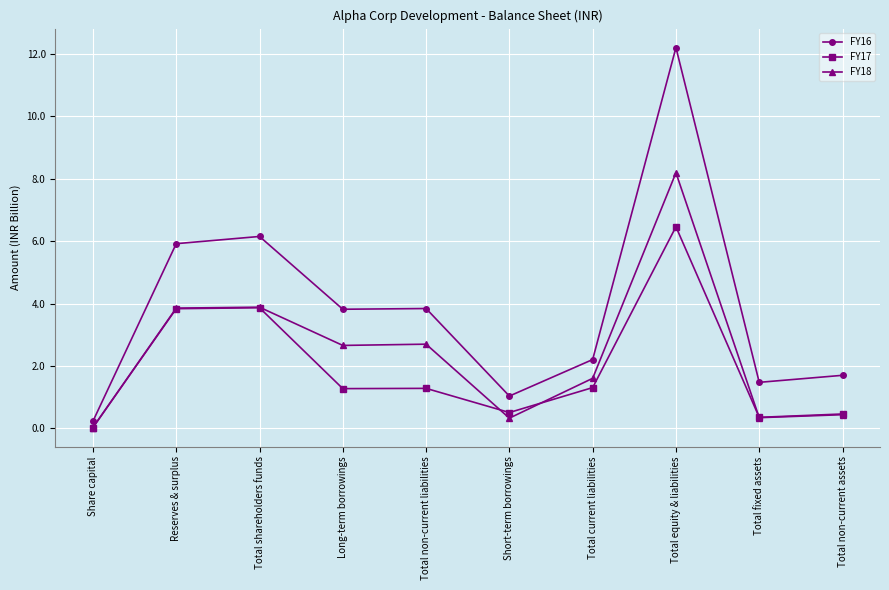

Which category has the lowest value in the FY17 series?

Share capital